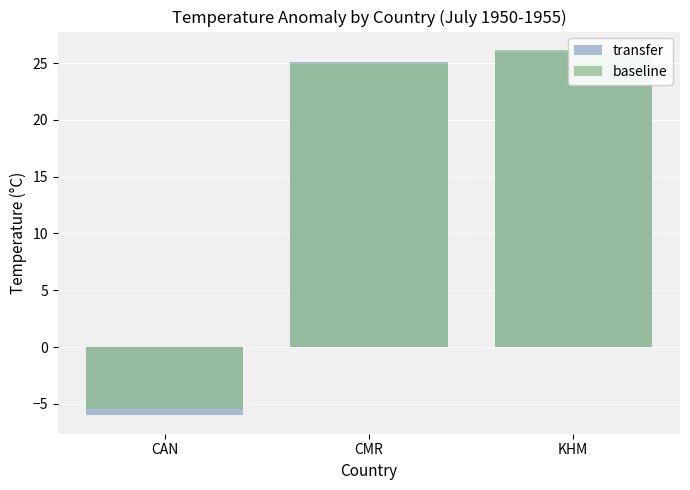

List the series in order of their overall mean, highest first.

baseline, transfer